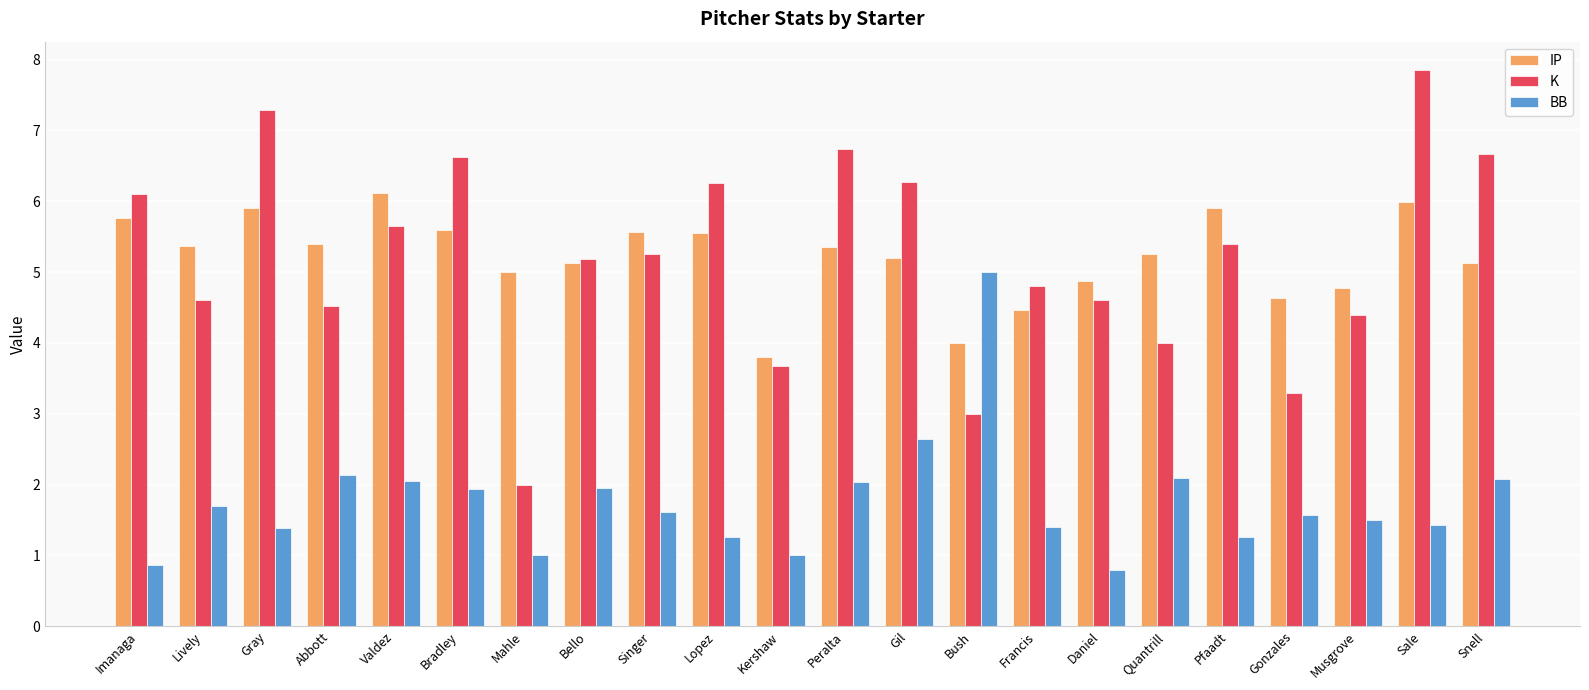

Which series changed the most between Gil and Pfaadt?

BB